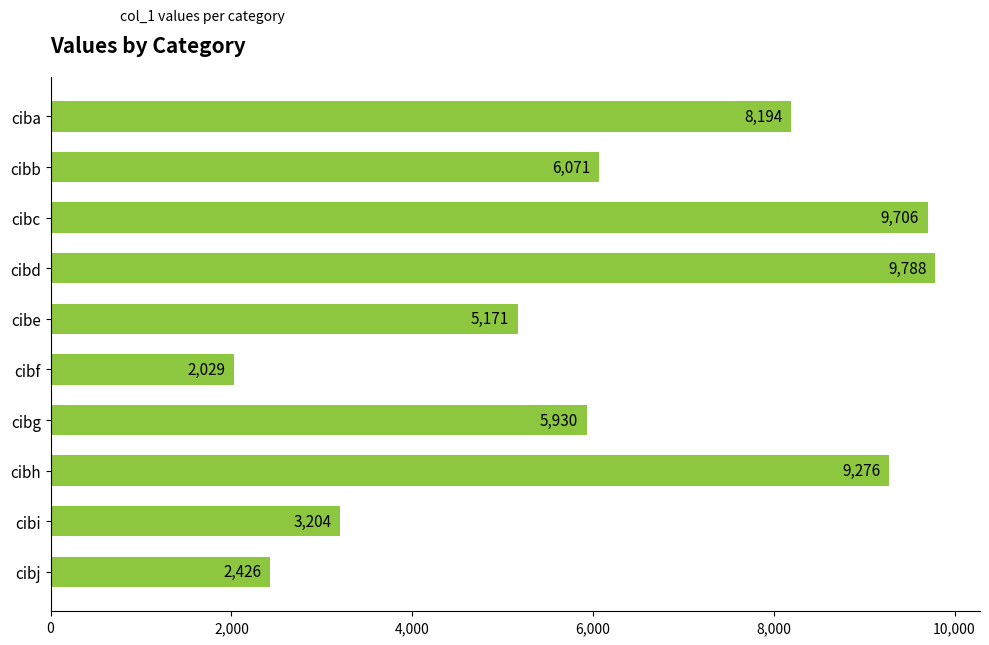

Reading top to bottom, extract all data points from this chart.

8194	6071	9706	9788	5171	2029	5930	9276	3204	2426